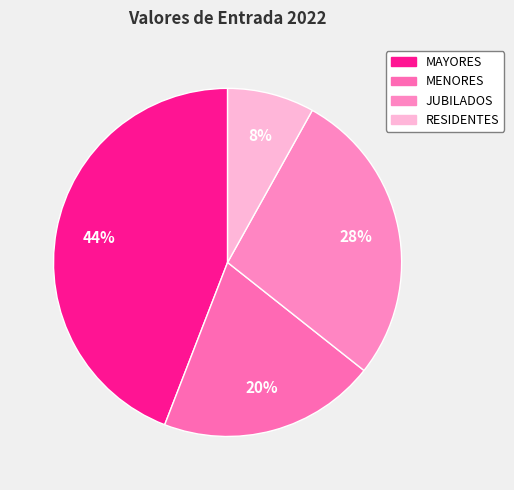

To the nearest percent, what percentage of the pie is MAYORES?

44%